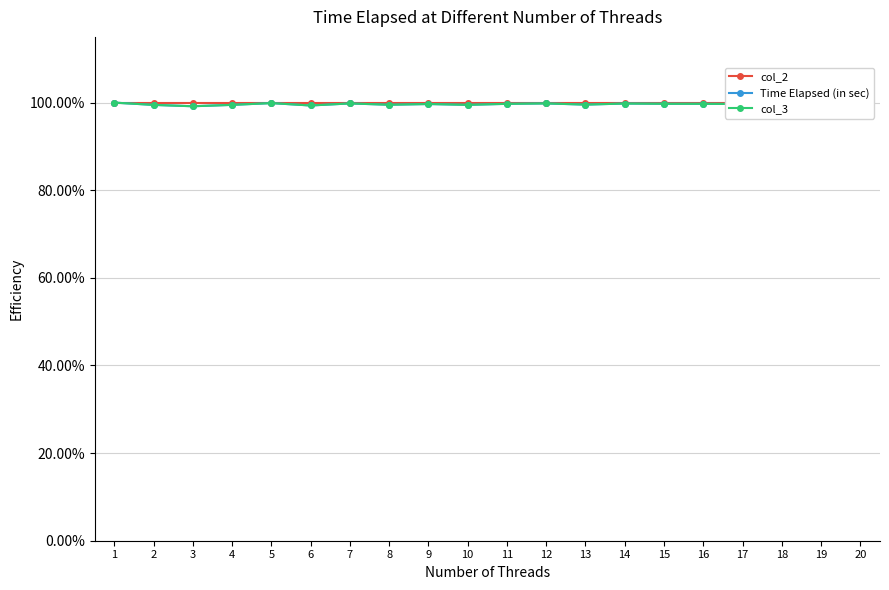

Rank the series at 14 from lowest to highest value.

Time Elapsed (in sec), col_3, col_2